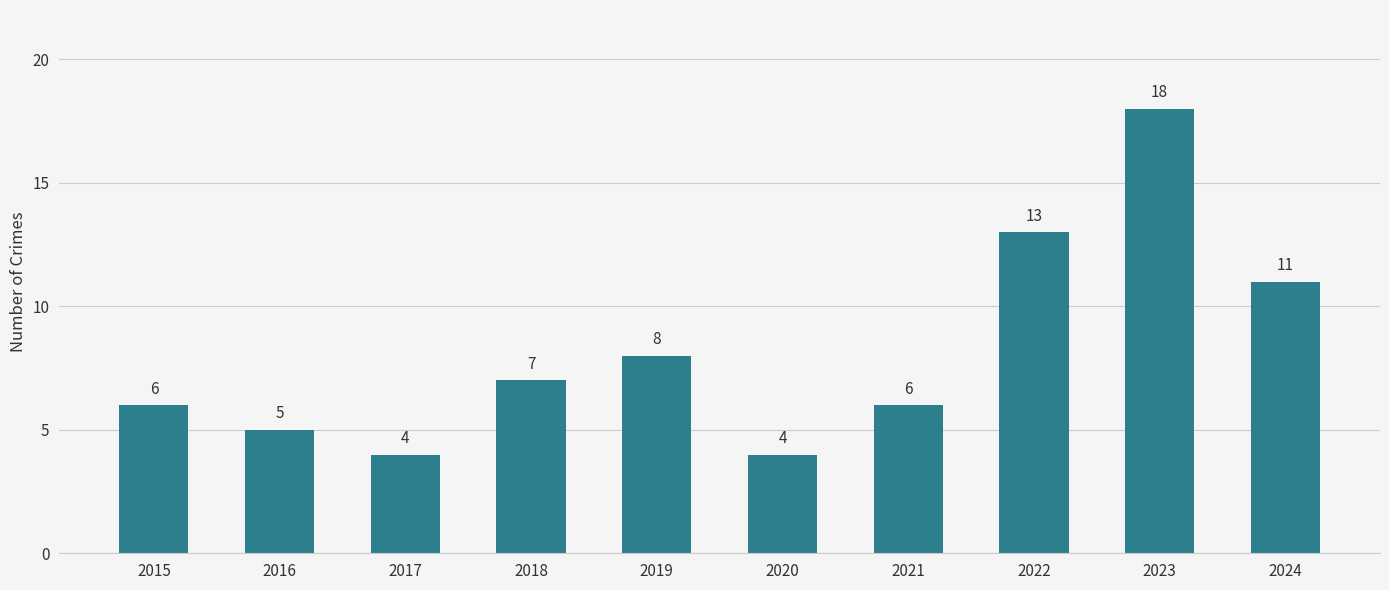

What is the difference between the maximum and minimum values?

14